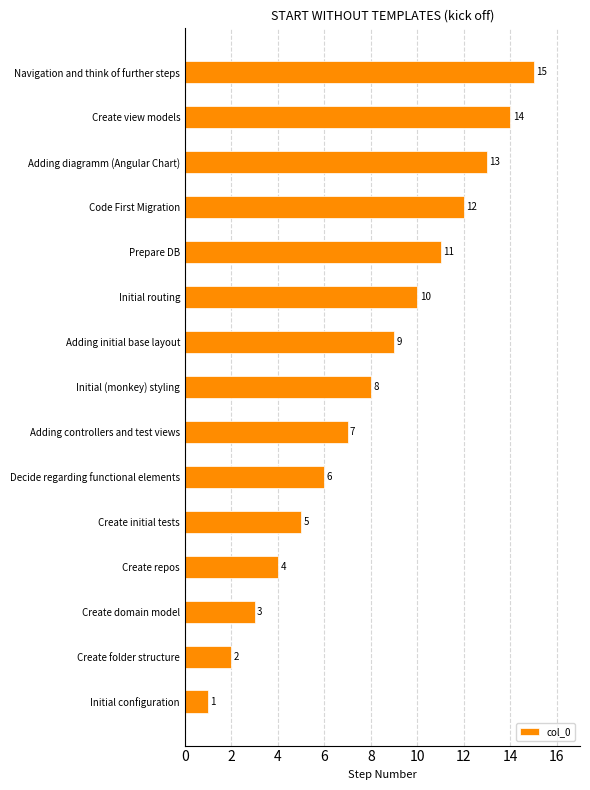

Rank the categories by value from highest to lowest.

Navigation and think of further steps, Create view models, Adding diagramm (Angular Chart), Code First Migration, Prepare DB, Initial routing, Adding initial base layout, Initial (monkey) styling, Adding controllers and test views, Decide regarding functional elements, Create initial tests, Create repos, Create domain model, Create folder structure, Initial configuration